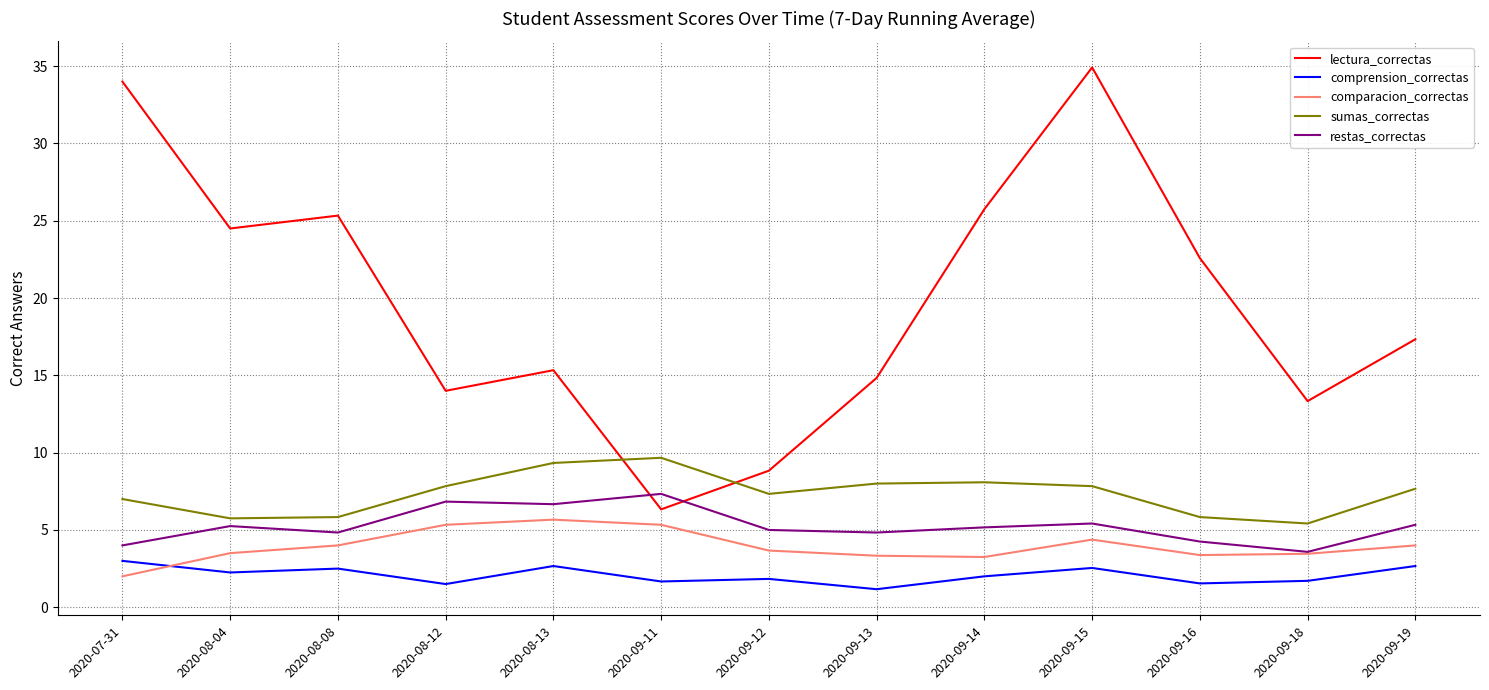

Is this an area chart (filled region under the line)?

No